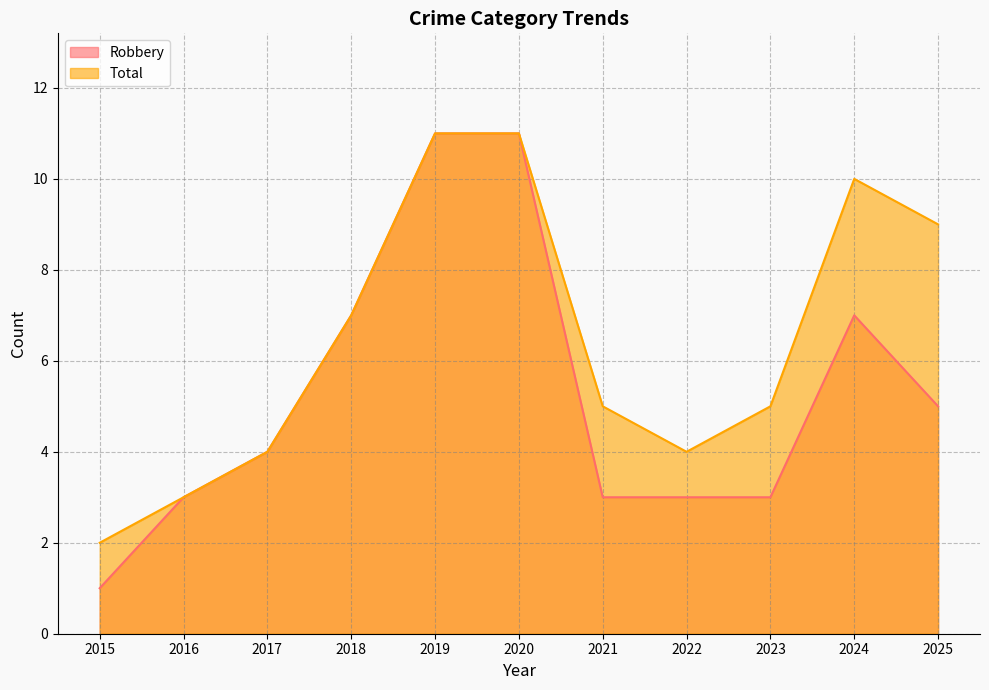

What is the value of the Total point at the 8th from the left?

4